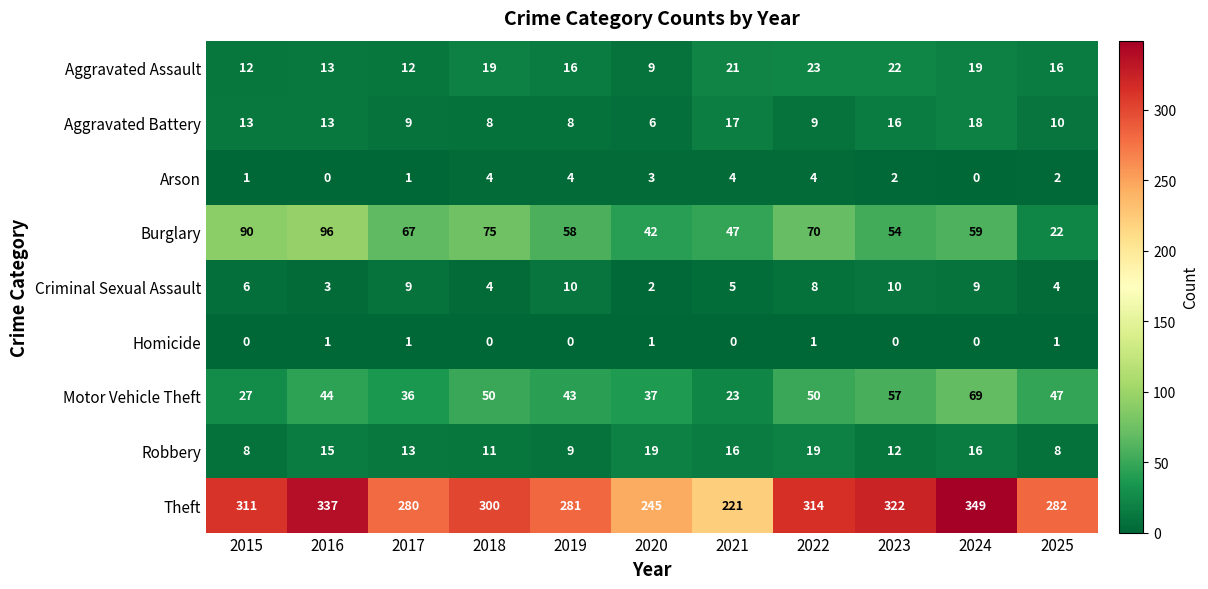

Which category has the highest value in the Aggravated Battery series?

2024